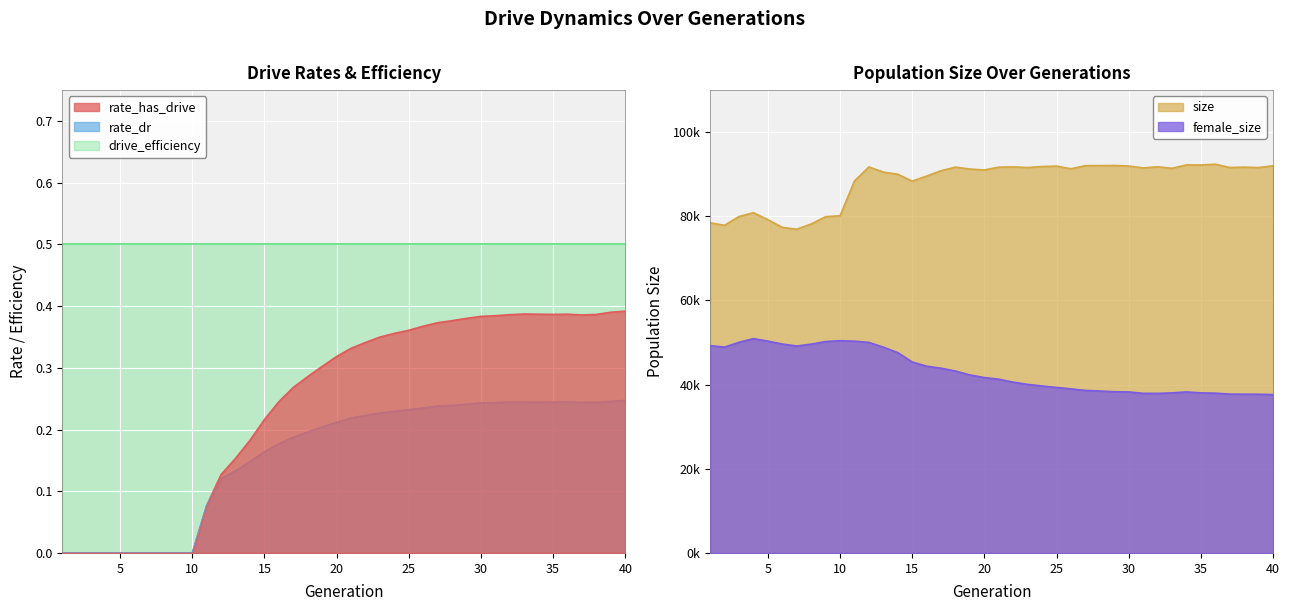

Which series has the largest total across all categories?

rate_has_drive